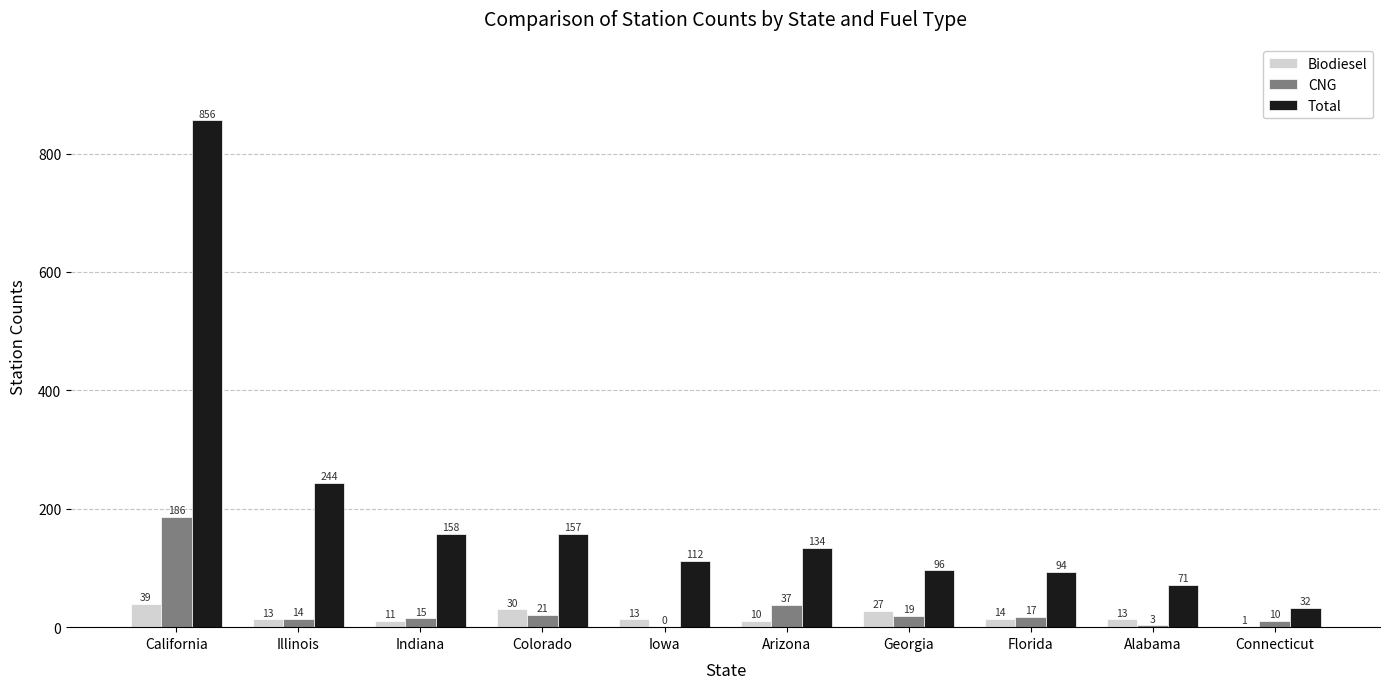

What is the sum of all Total values?

1954